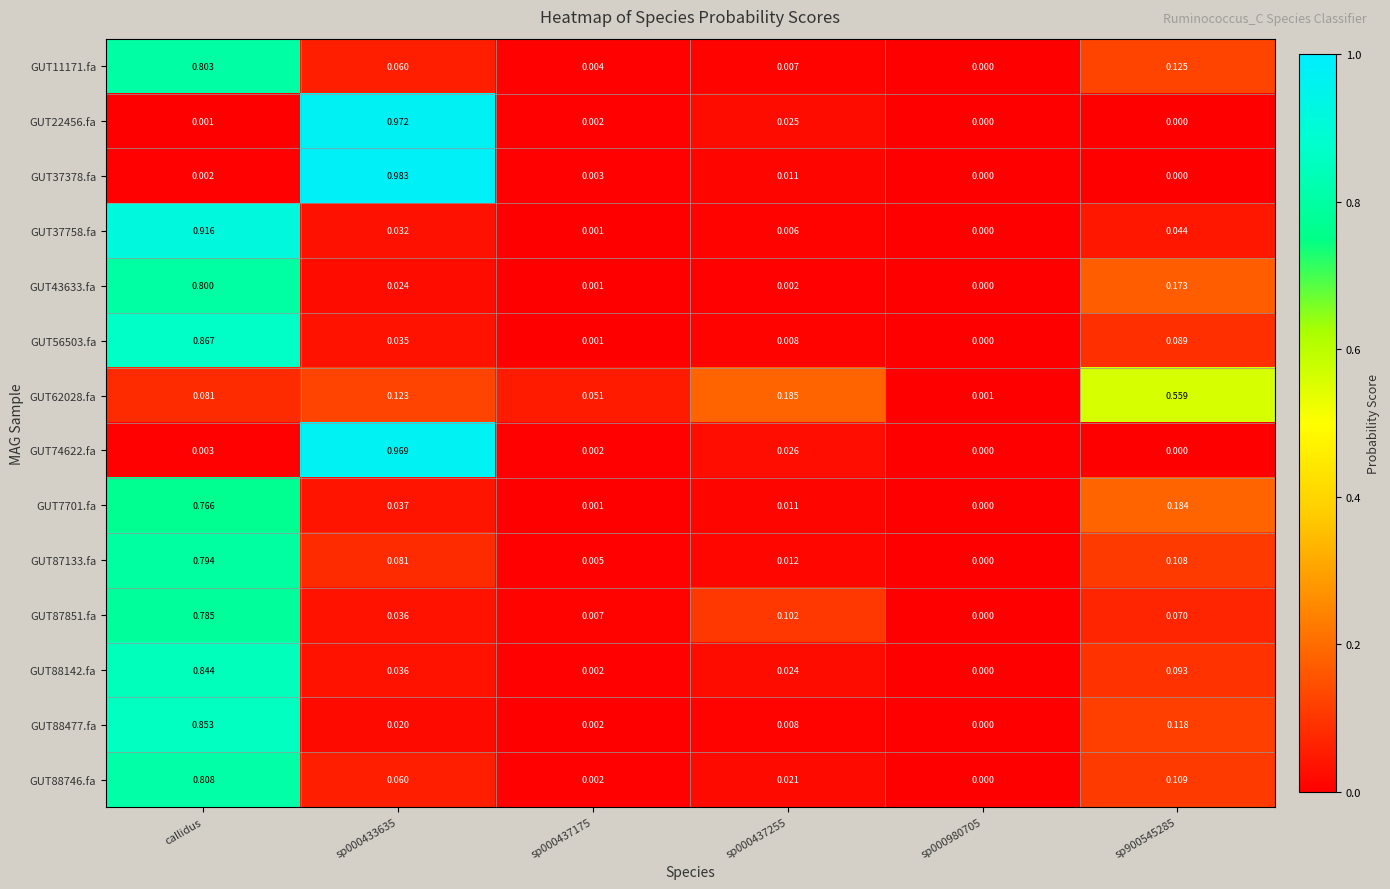

List the series in order of their peak value, lowest first.

GUT62028.fa, GUT7701.fa, GUT87851.fa, GUT87133.fa, GUT43633.fa, GUT11171.fa, GUT88746.fa, GUT88142.fa, GUT88477.fa, GUT56503.fa, GUT37758.fa, GUT74622.fa, GUT22456.fa, GUT37378.fa